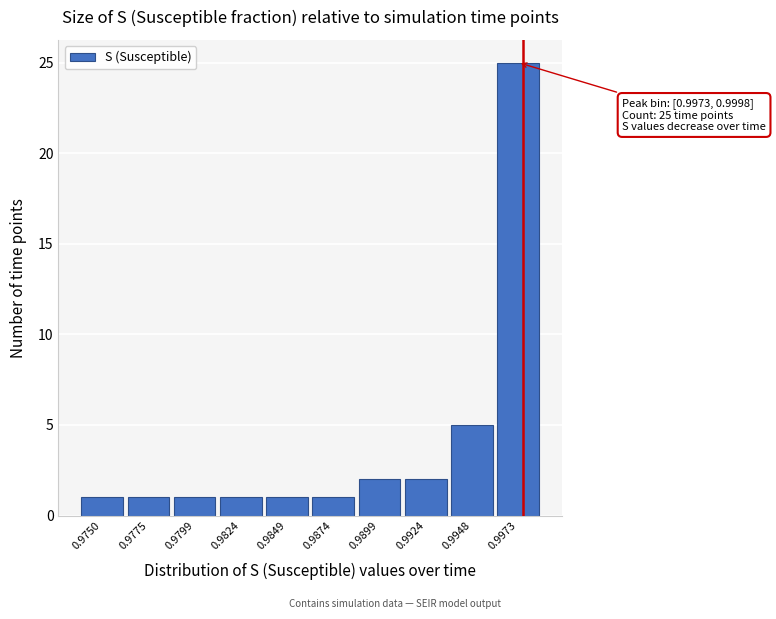

Reading left to right, transcribe all the data shown in this chart.

0.9750=1	0.9775=1	0.9799=1	0.9824=1	0.9849=1	0.9874=1	0.9899=2	0.9924=2	0.9948=5	0.9973=25